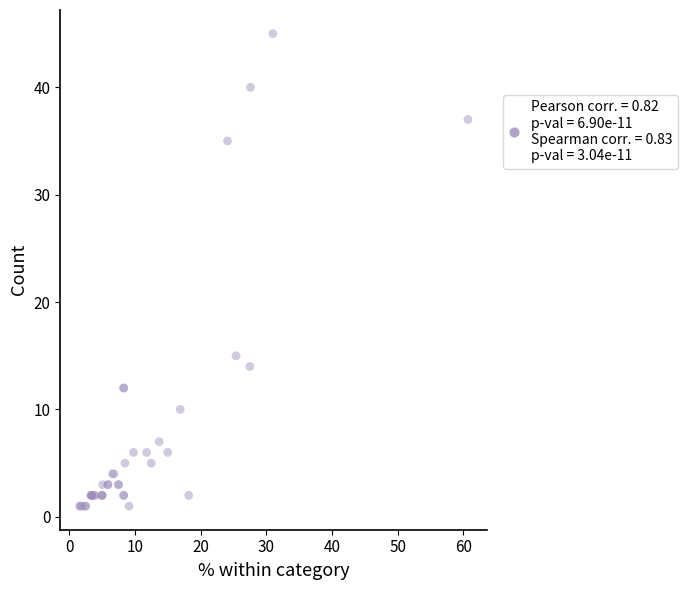

What Y value in the scatter plot is closest to 23?

15